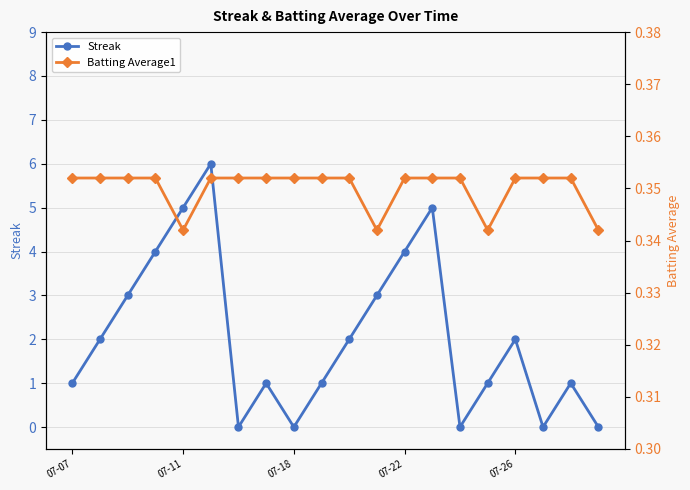

How many lines are shown in the chart?

2